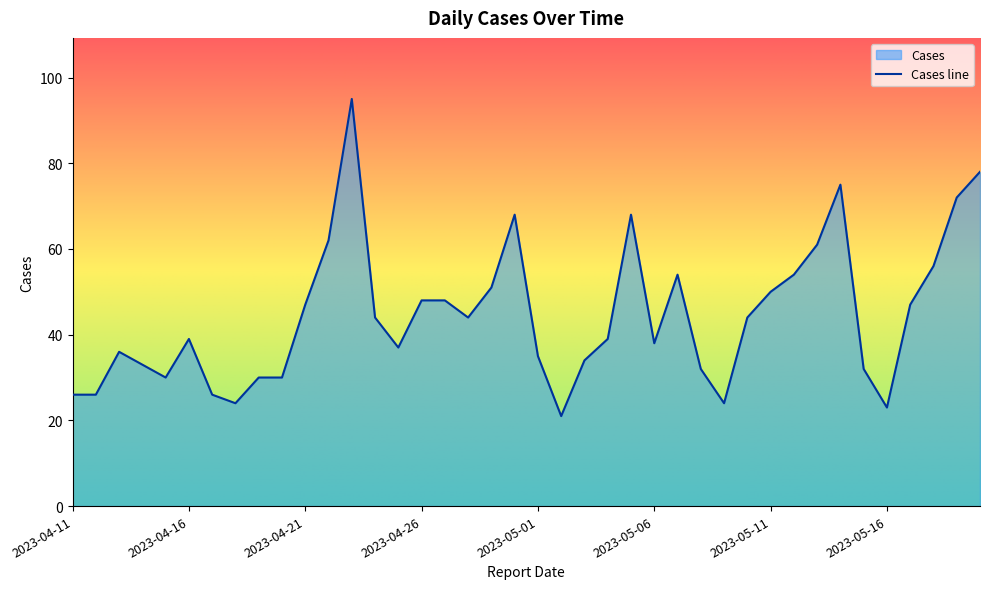

Which has a higher value, 2023-05-20 or 2023-05-12?

2023-05-20